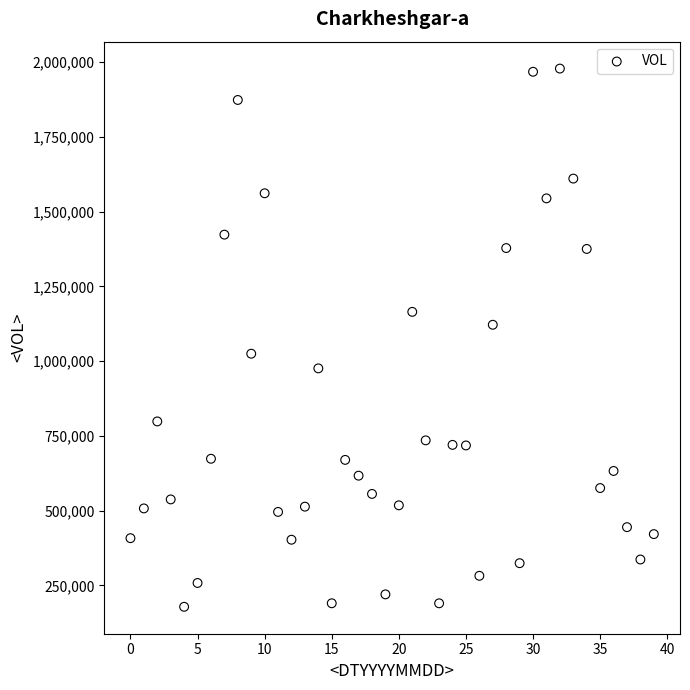

Count the number of points in this scatter plot.

40